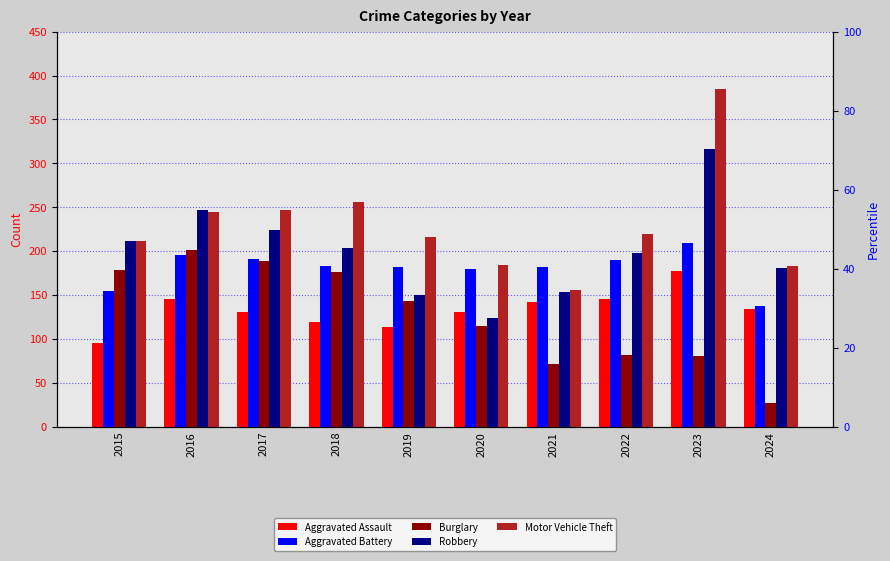

Rank the series by their maximum value, from lowest to highest.

Aggravated Assault, Burglary, Aggravated Battery, Robbery, Motor Vehicle Theft